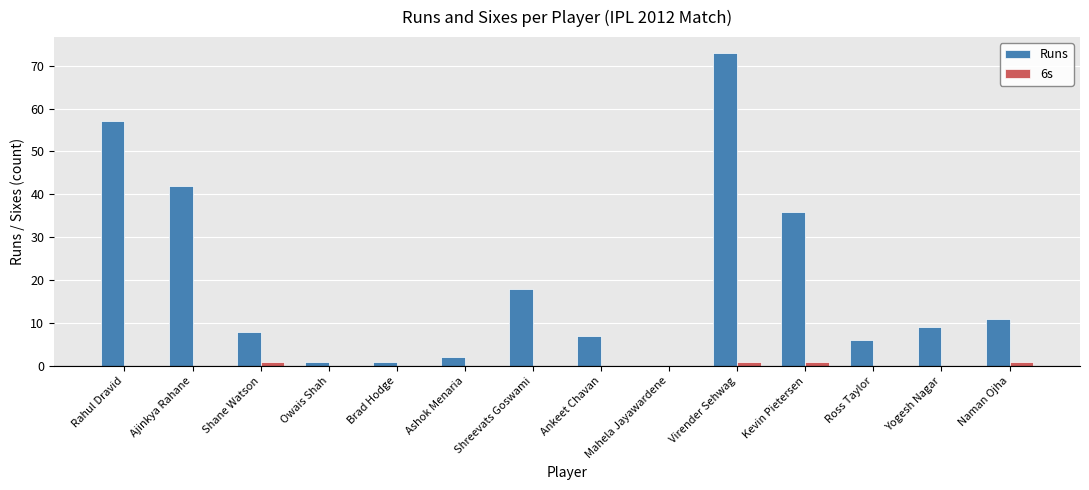

What is the maximum value shown in the chart?

73